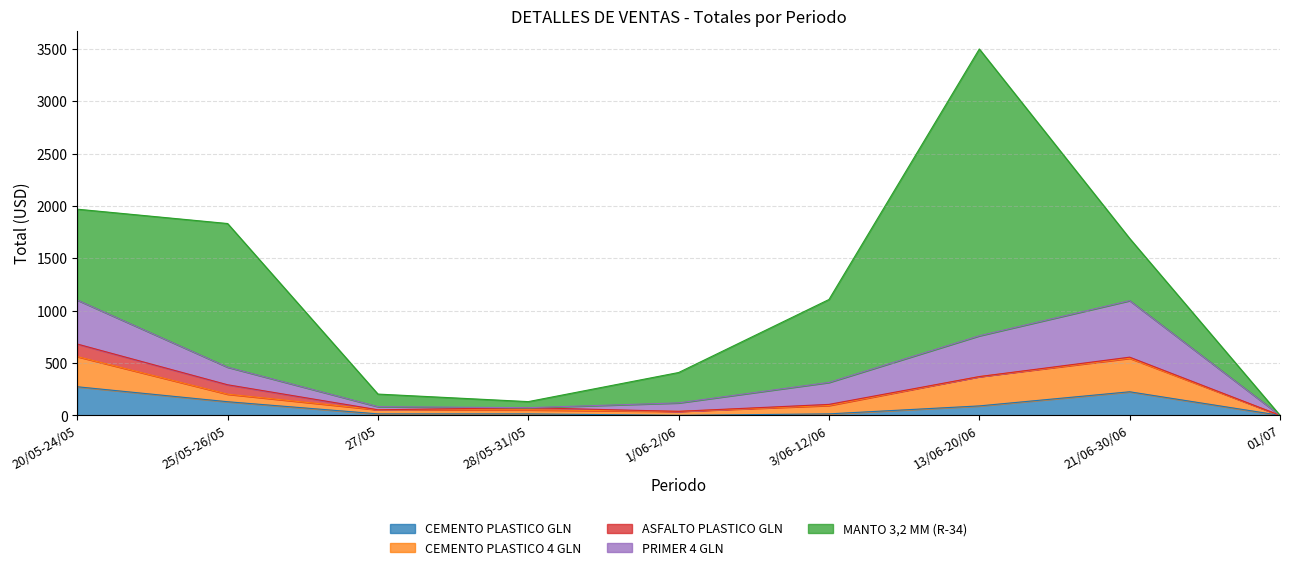

What position from the left is 01/07?

9